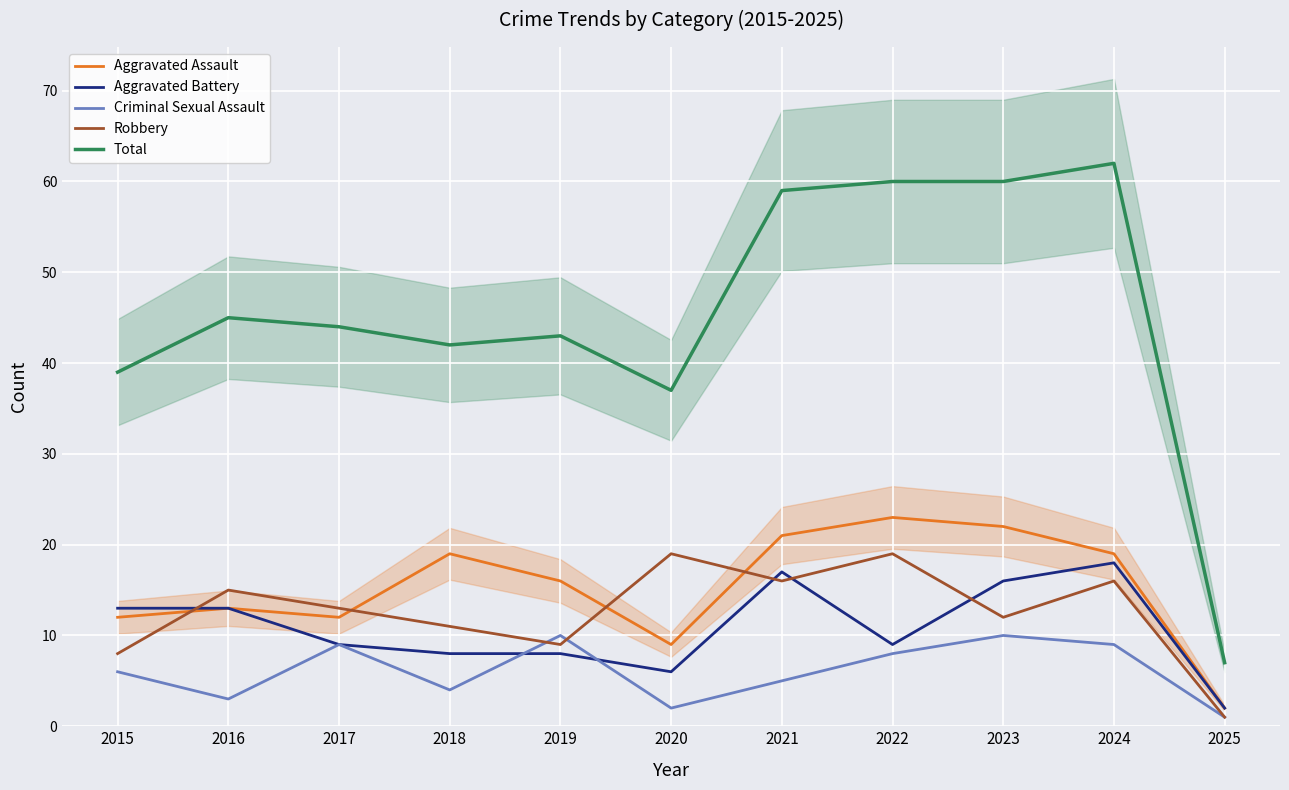

True or false: Robbery and Total cross at least once.

False